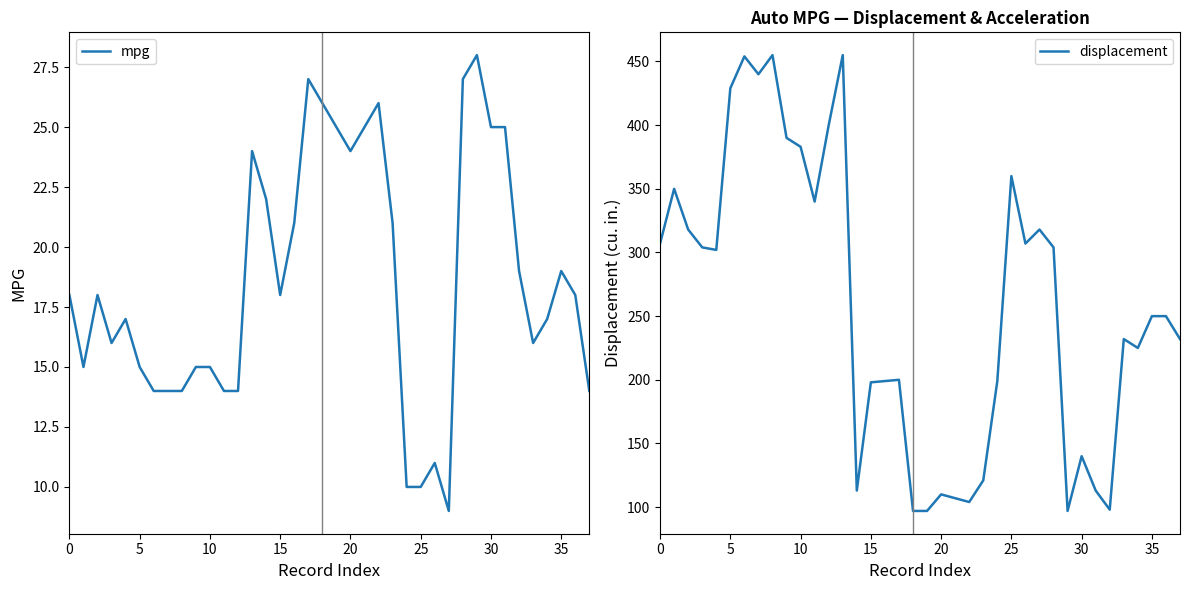

Does the chart display data point markers on the line(s)?

No